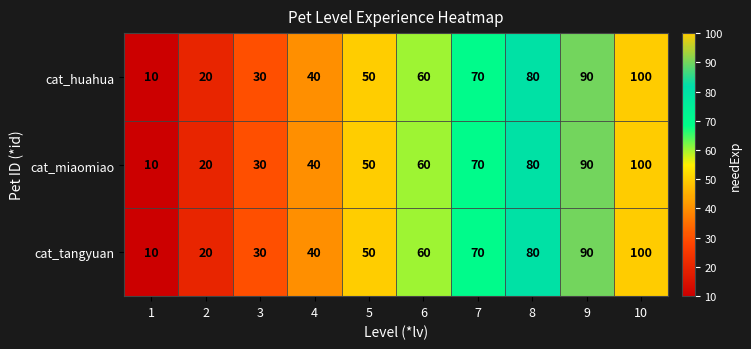

At how many categories does at least one series exceed 76?

3